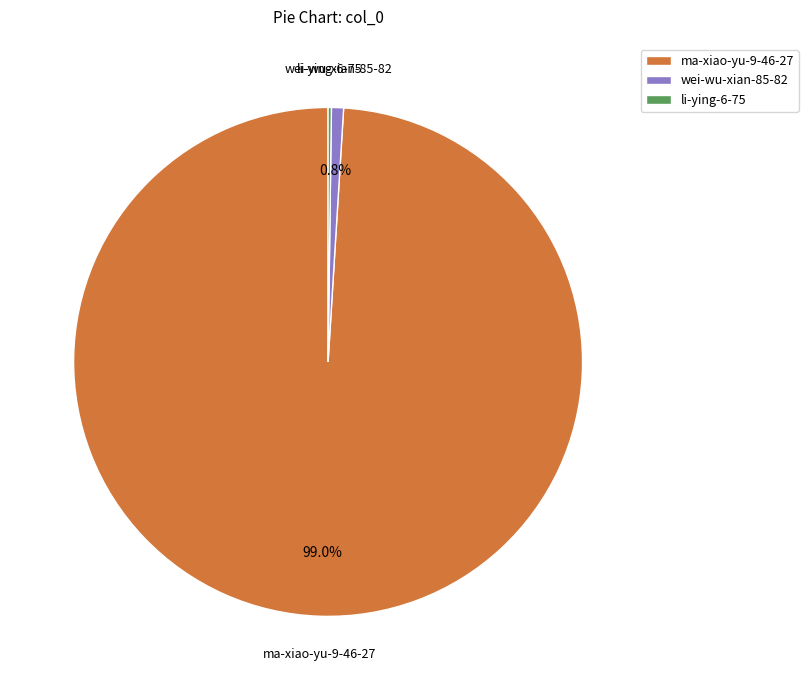

What is the largest slice in the pie chart?

ma-xiao-yu-9-46-27